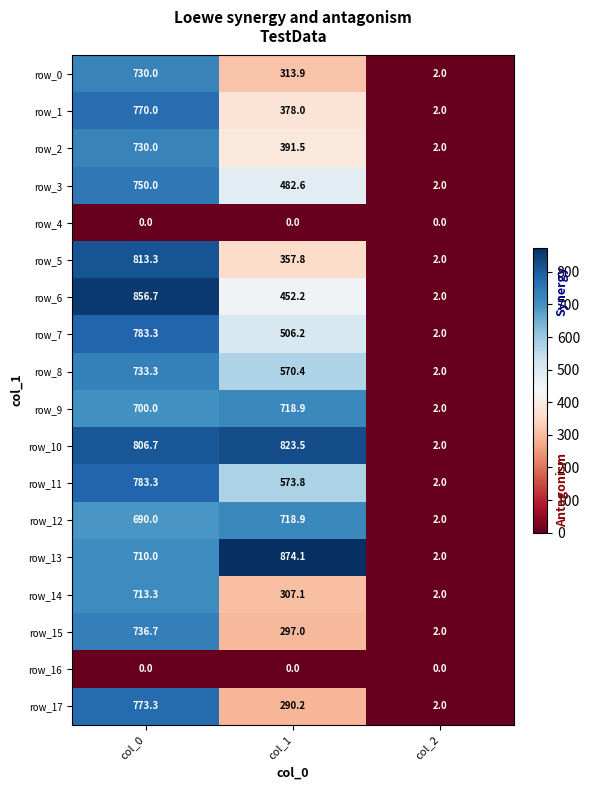

Reading left to right, transcribe all the data shown in this chart.

row_0: 730.0	313.9	2.0
row_1: 770.0	378.0	2.0
row_2: 730.0	391.5	2.0
row_3: 750.0	482.6	2.0
row_4: 0.0	0.0	0.0
row_5: 813.3	357.8	2.0
row_6: 856.7	452.2	2.0
row_7: 783.3	506.2	2.0
row_8: 733.3	570.4	2.0
row_9: 700.0	718.9	2.0
row_10: 806.7	823.5	2.0
row_11: 783.3	573.8	2.0
row_12: 690.0	718.9	2.0
row_13: 710.0	874.1	2.0
row_14: 713.3	307.1	2.0
row_15: 736.7	297.0	2.0
row_16: 0.0	0.0	0.0
row_17: 773.3	290.2	2.0